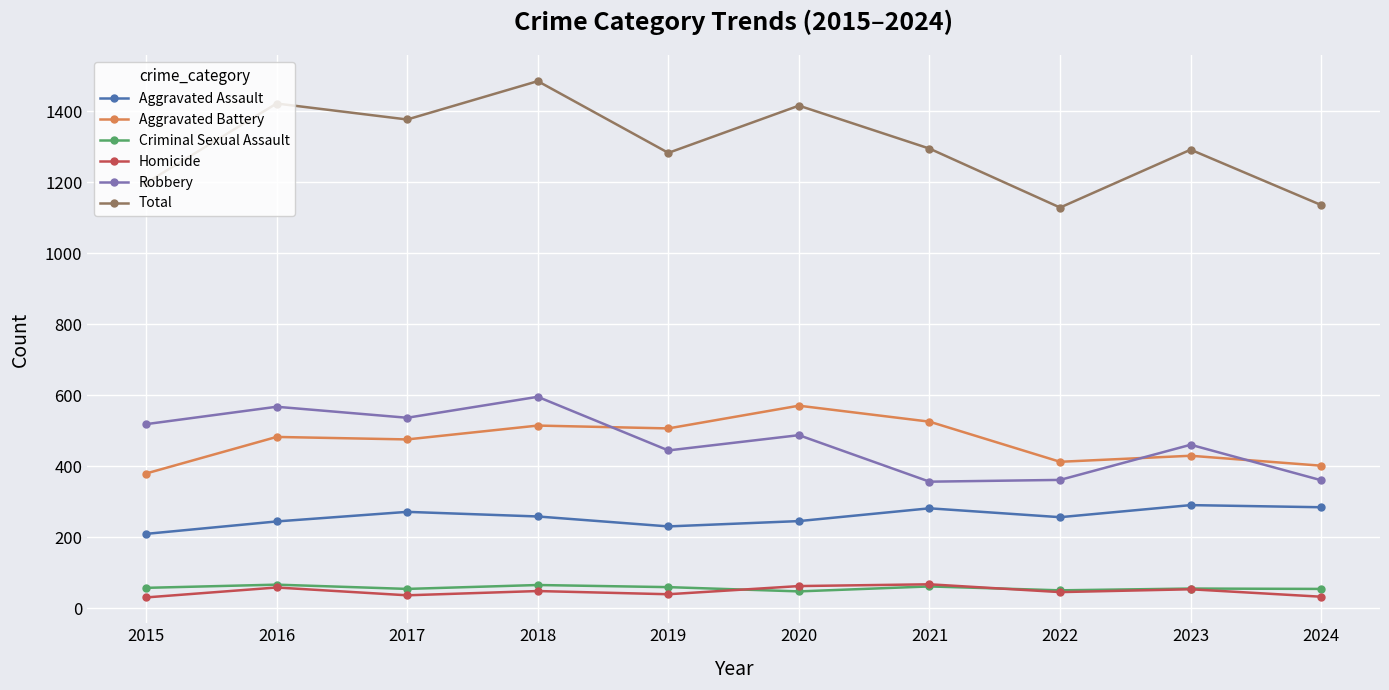

At which label does Aggravated Assault reach its minimum?

2015